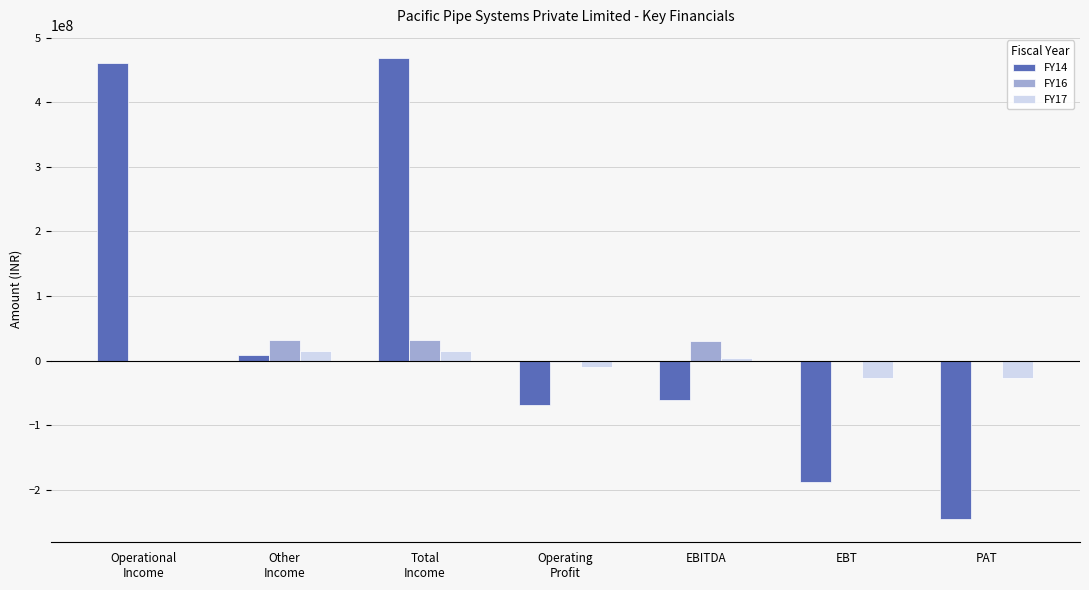

The FY17 series shows -26668823 at EBT. True or false?

True